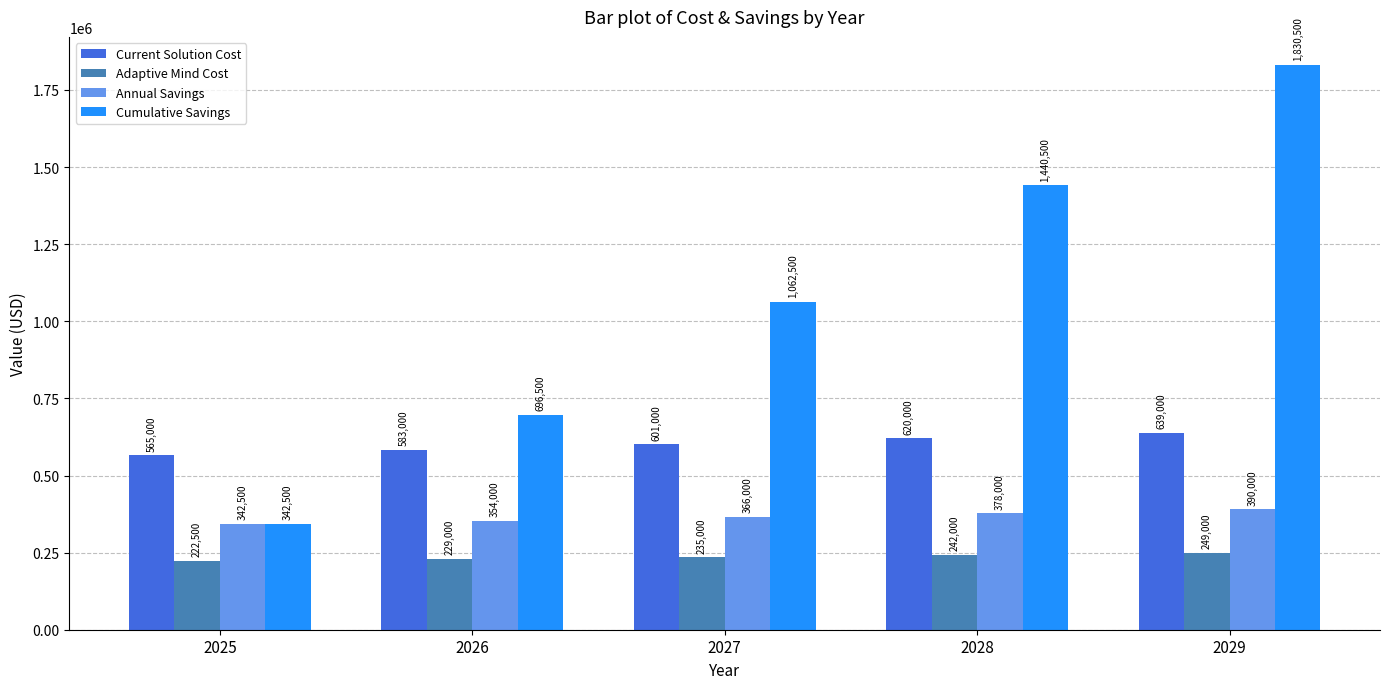

Between 2025 and 2026, which series saw the biggest shift?

Cumulative Savings